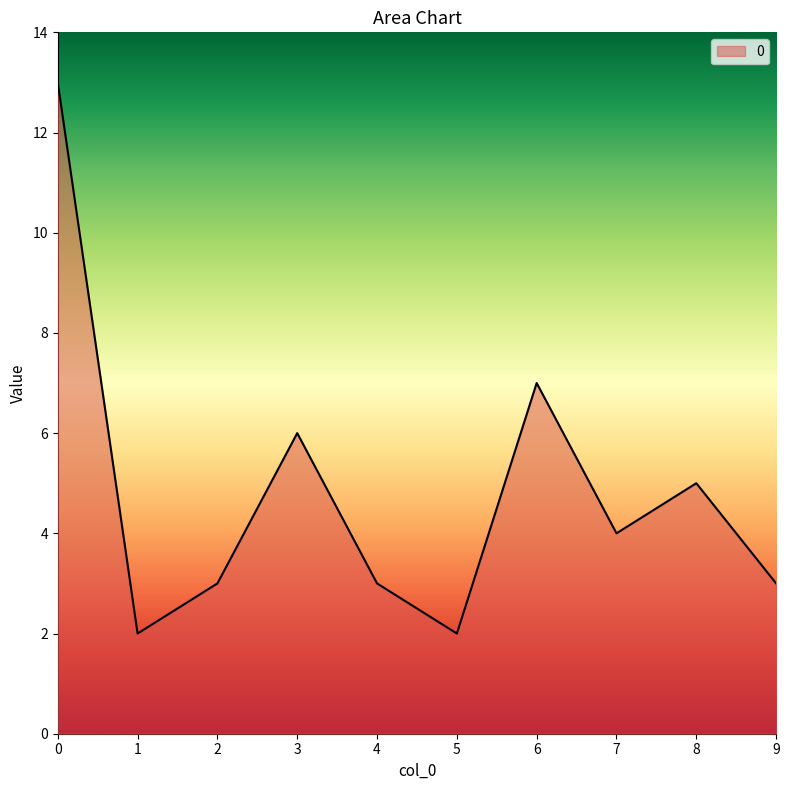

What is the difference between the maximum and minimum values?

11